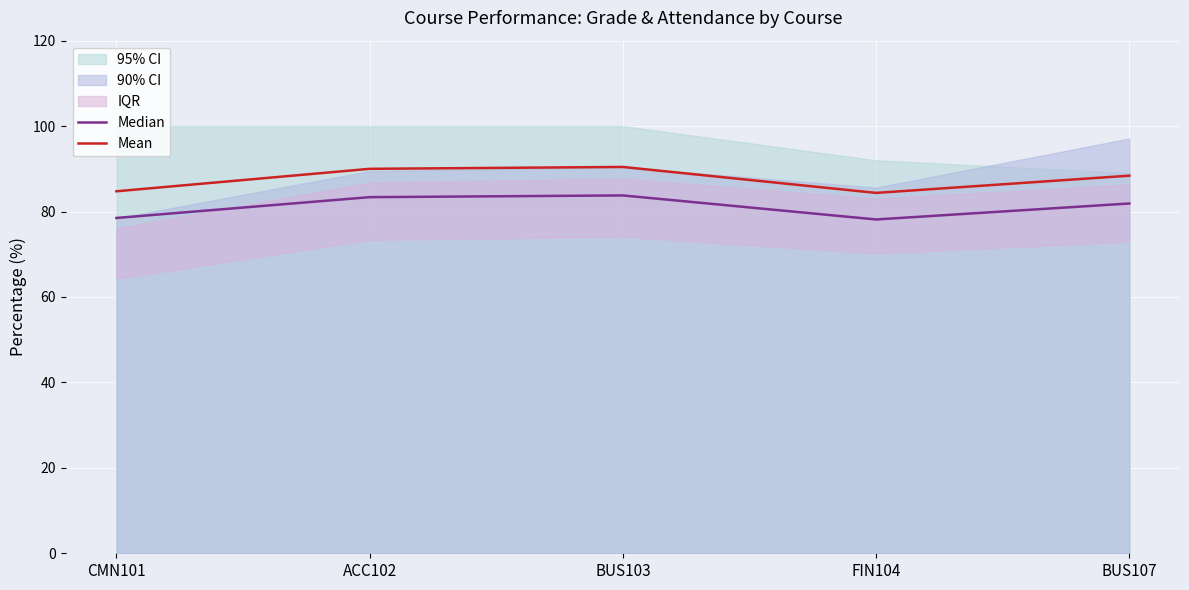

Is it true that Mean equals 149.9 at ACC102?

False